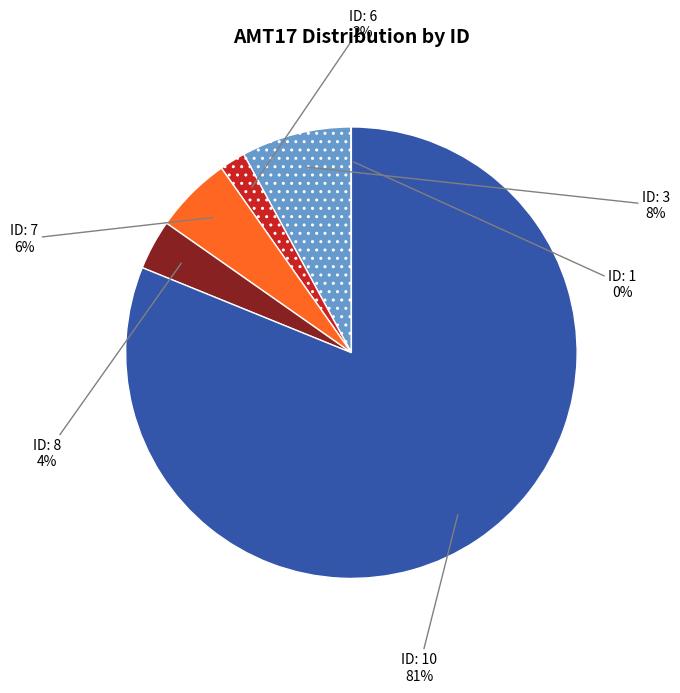

Does any single category account for the majority?

Yes